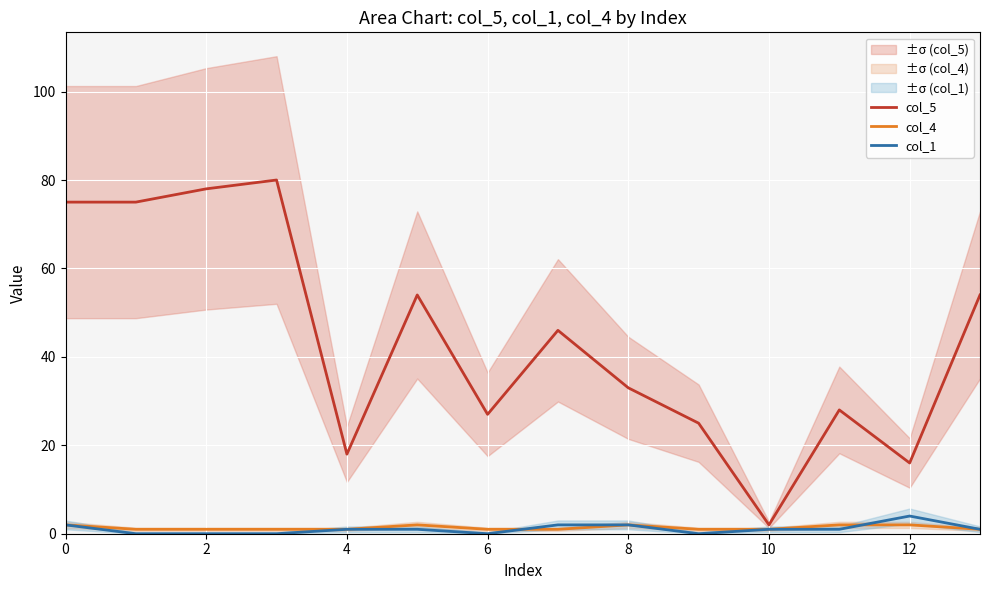

True or false: col_4 has a value of 2 at 0.

True